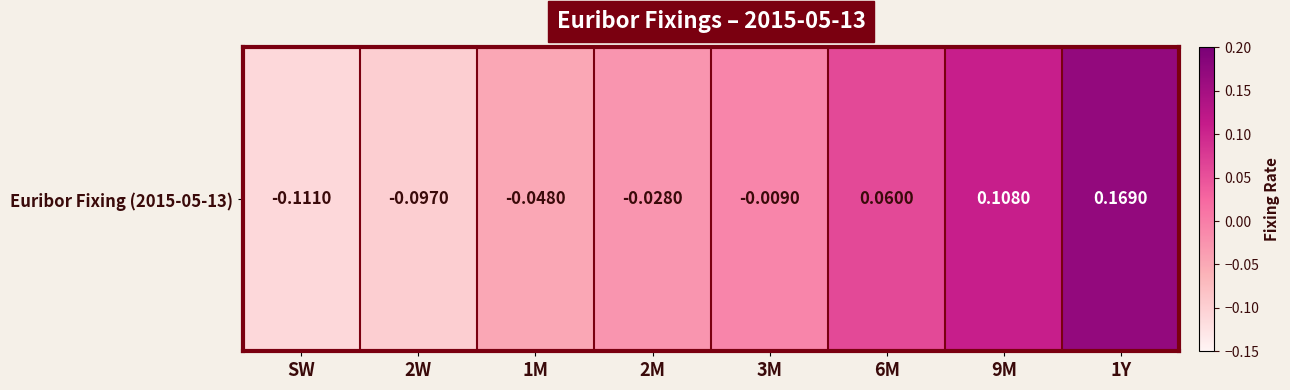

Is it true that the value at 2W is -0.1?

False